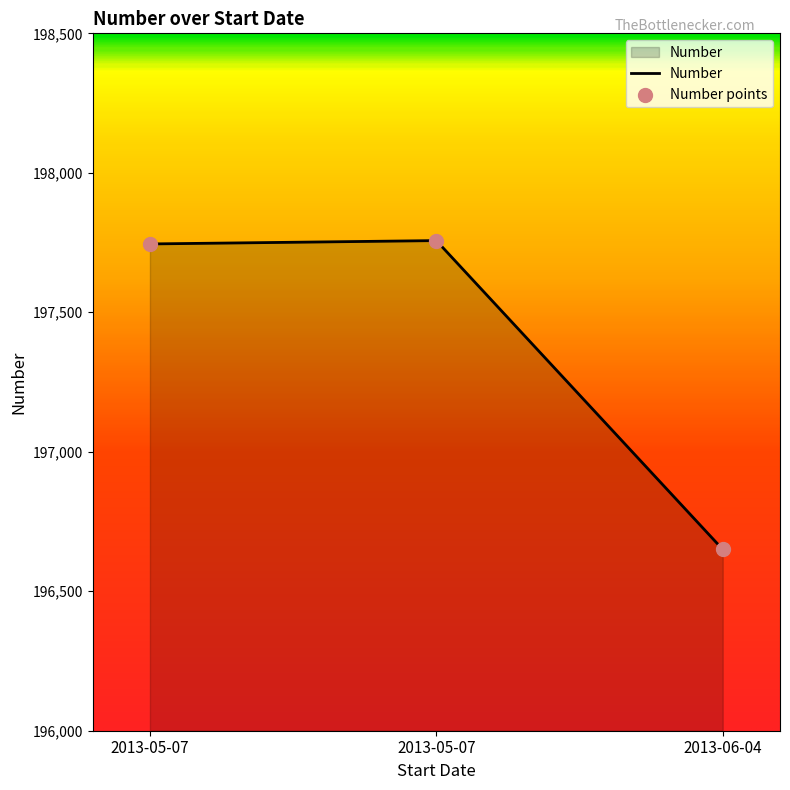

Approximately how many times larger is the value at 2013-06-04 compared to 2013-05-07?

1.0